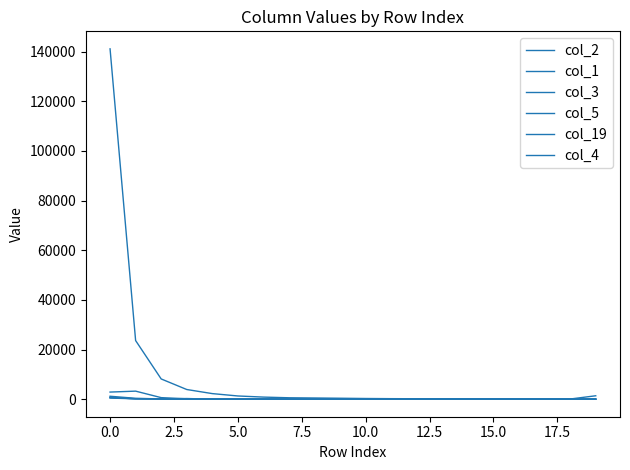

Is this an area chart (filled region under the line)?

No